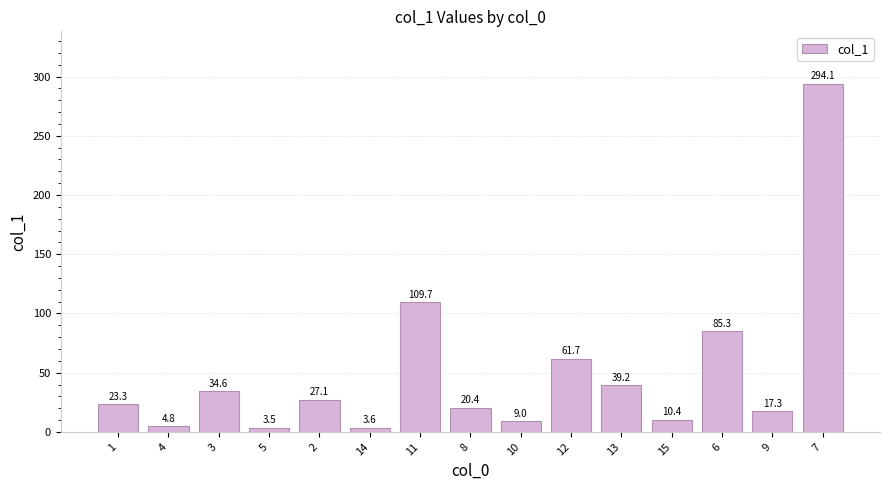

Which label corresponds to the largest value in the chart?

7